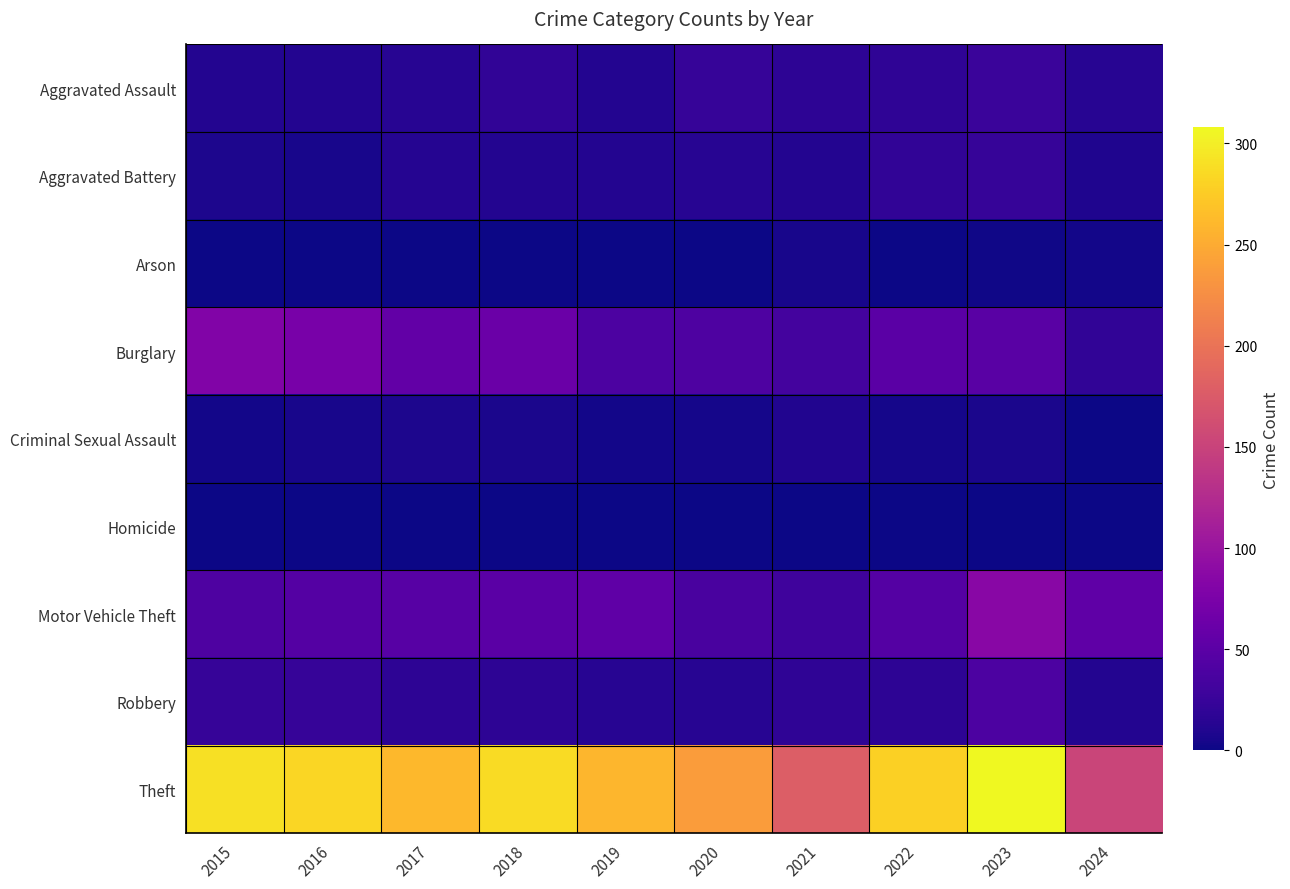

Which series has the widest spread of values?

Theft